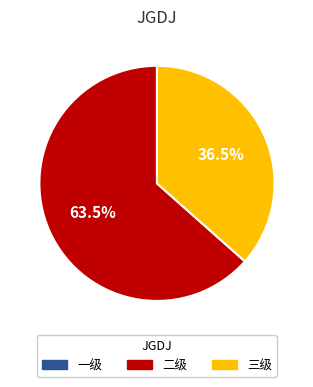

Which slice represents more than half of the pie?

二级